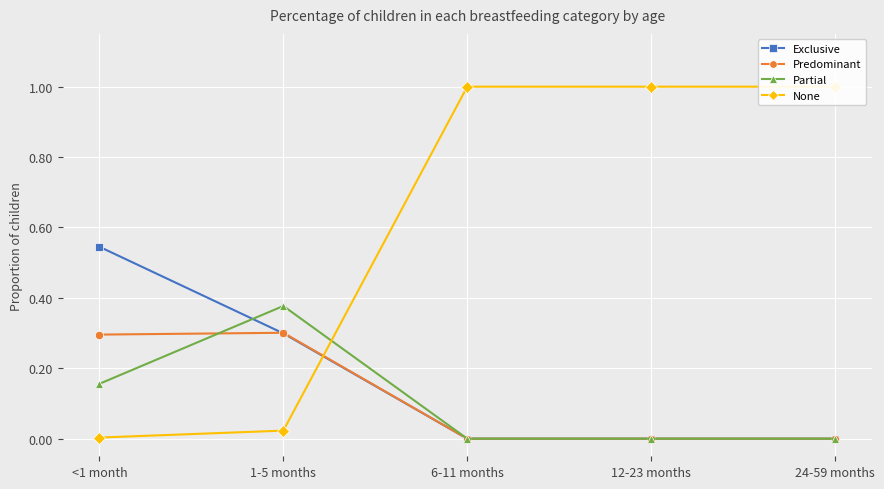

What is the average value of the Partial series?

0.1